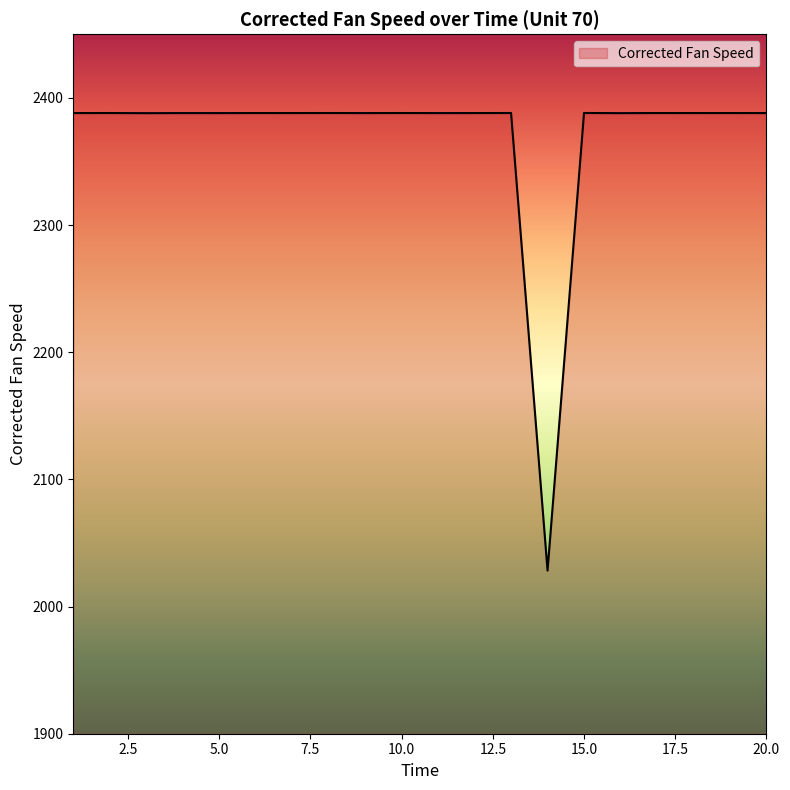

What is the minimum value shown in the chart?

2028.3